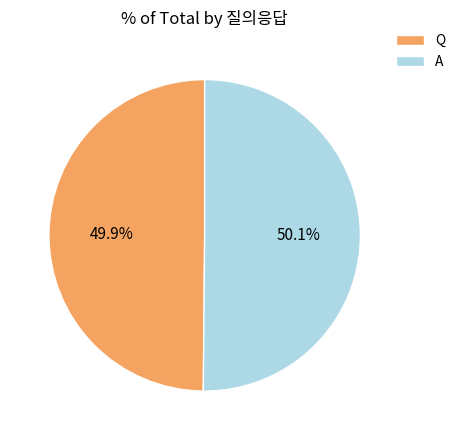

What percentage do Q and A together represent?

100.0%